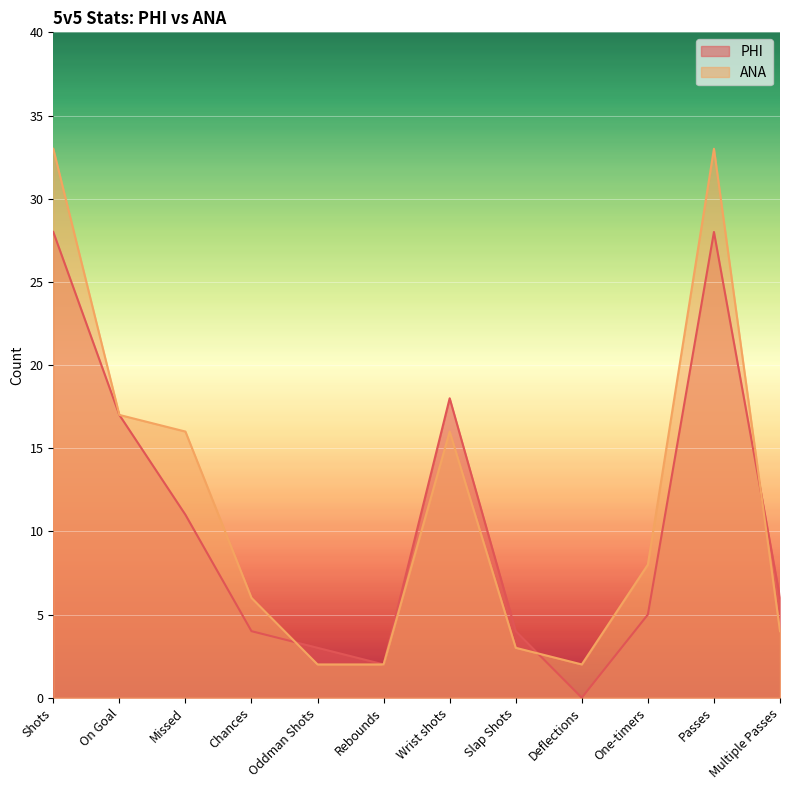

How many data points does each series have?

12